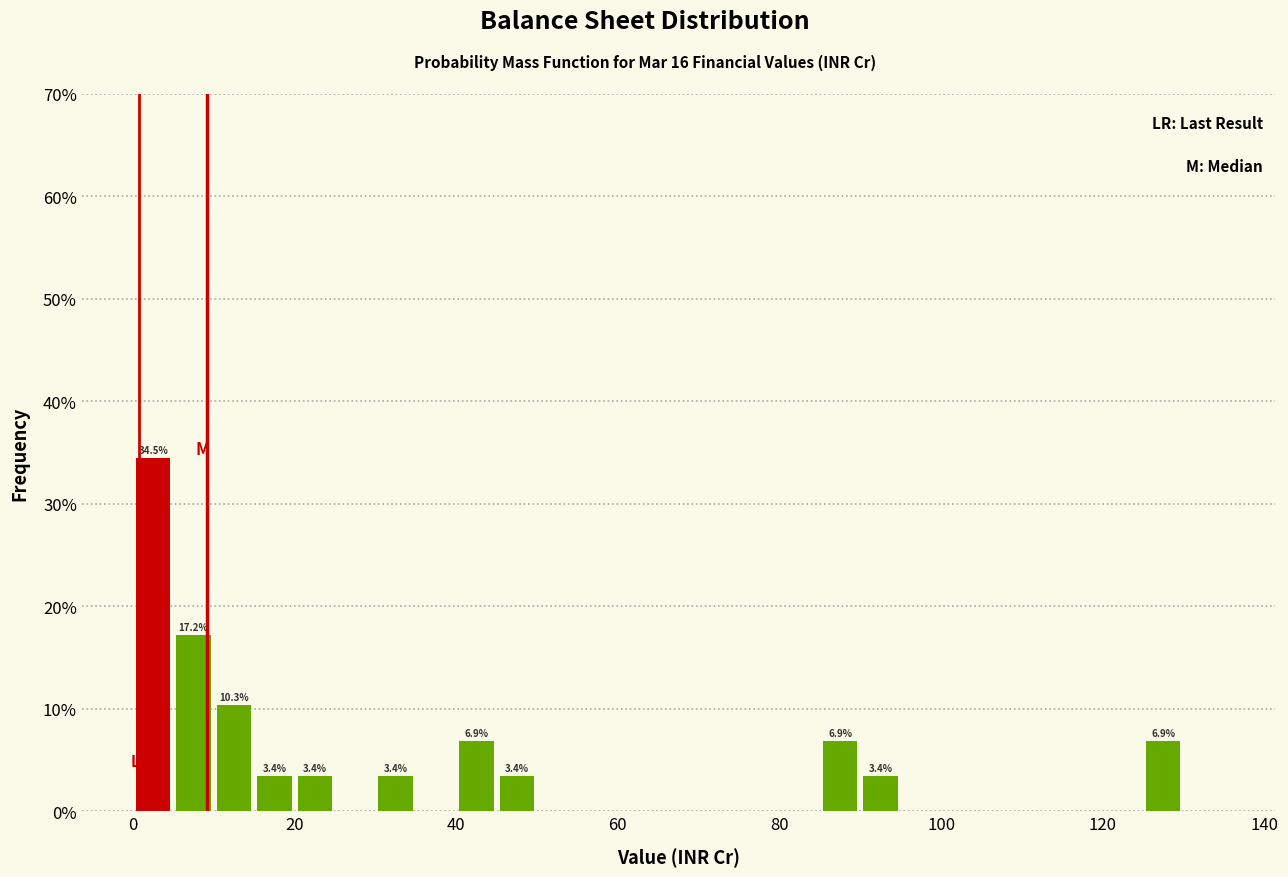

Around what value on the x-axis is the tallest bar? Give the approximate position of its centre, as read against the axis.

2